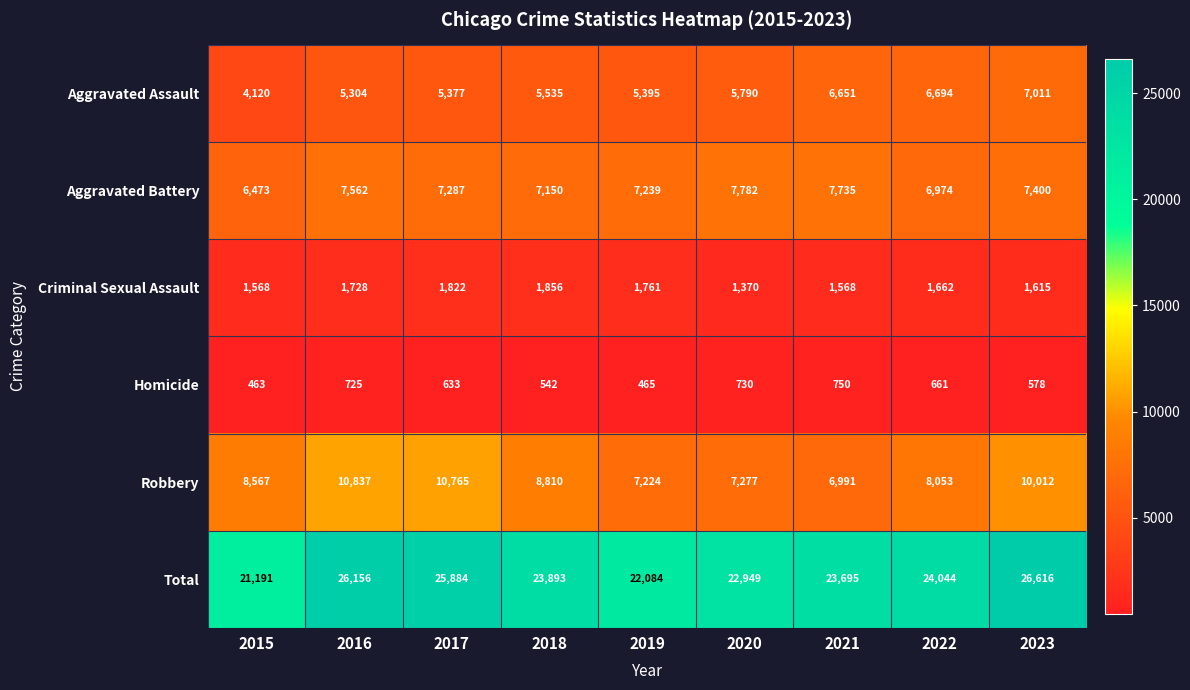

Which category has the lowest value in the Robbery series?

2021